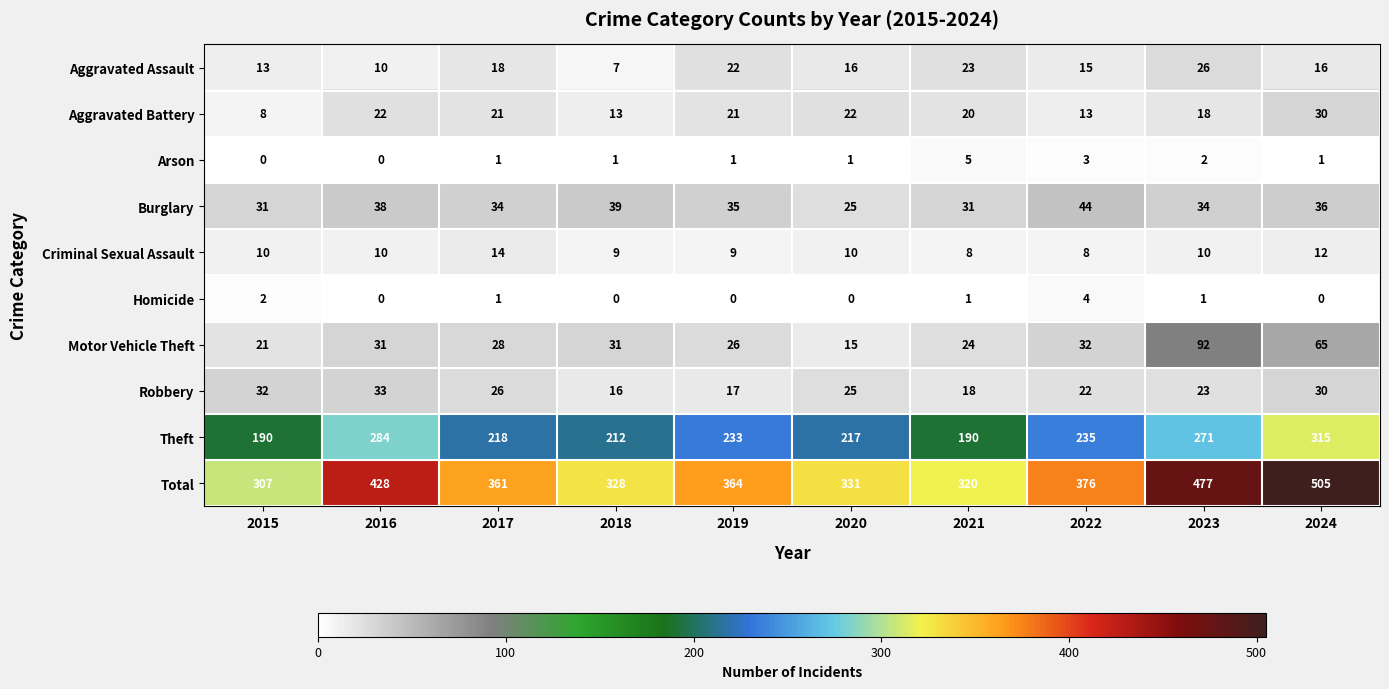

Which category has the highest value across all series?

2024